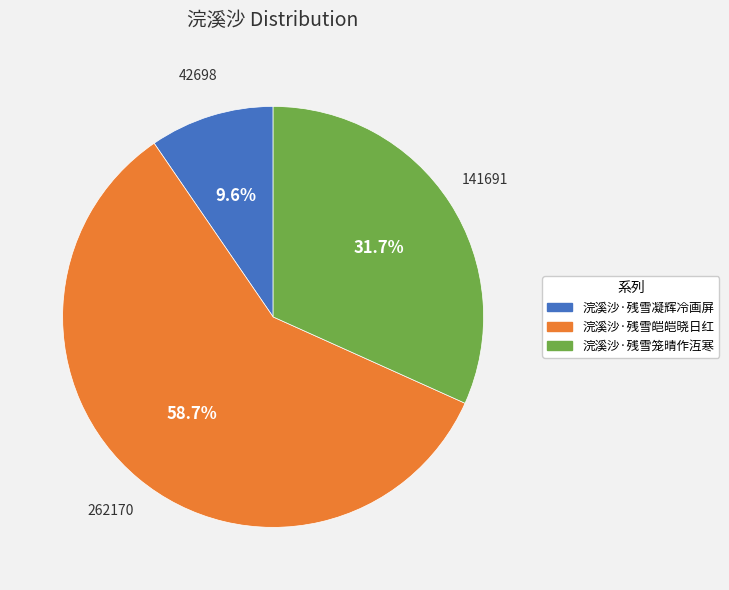

Count the number of slices in the pie.

3